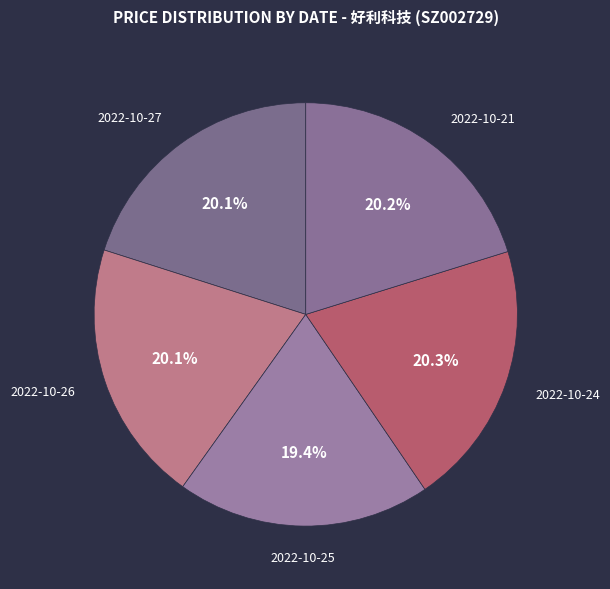

To the nearest percent, what portion does 2022-10-21 represent?

20%